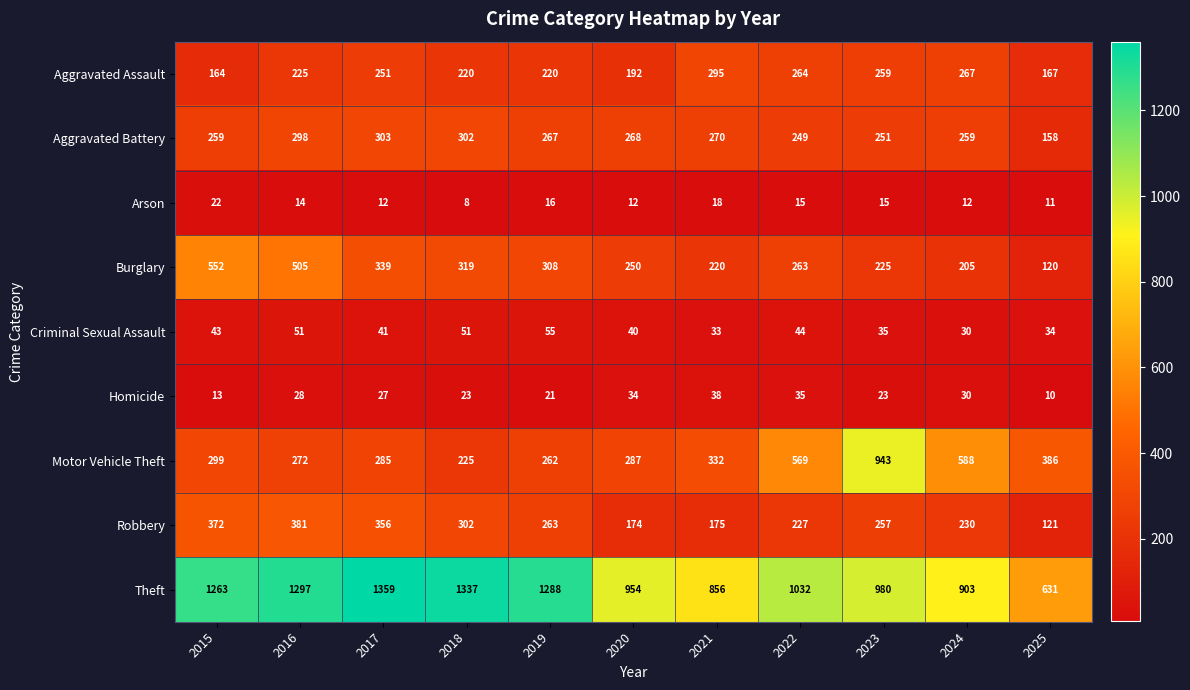

What value does the Motor Vehicle Theft series have at 2024, to the nearest 50?

600